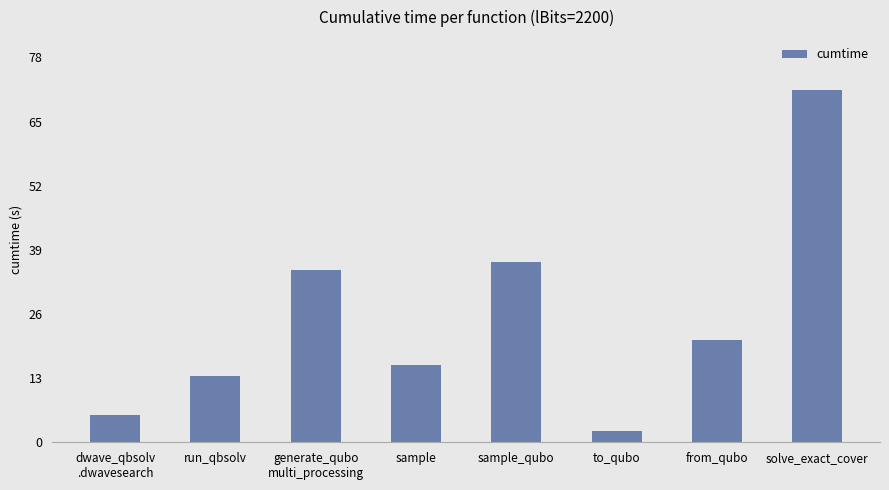

The value at dwave_qbsolv
.dwavesearch is 5.6. True or false?

True